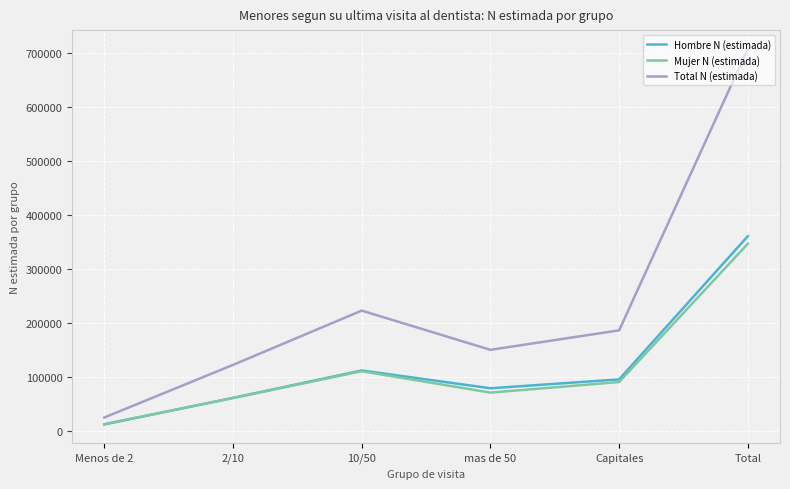

At which label does Hombre N (estimada) reach its minimum?

Menos de 2